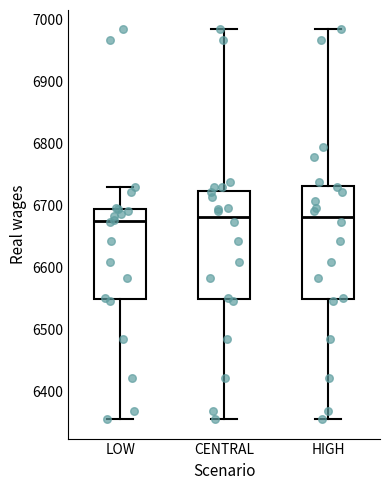

Where does the median line of the box for LOW sit on the y-axis? The values are not printed on the chart, so give them approximately, as read against the axis.

6680